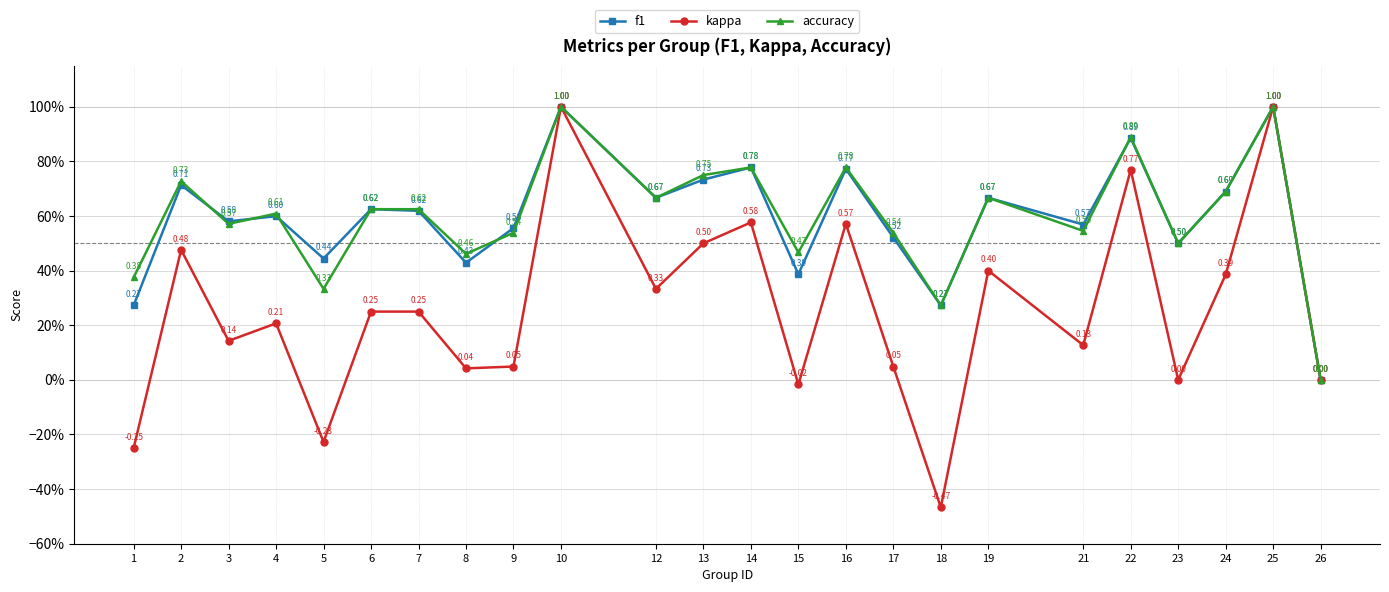

How many interior local valleys does the f1 series have?

8